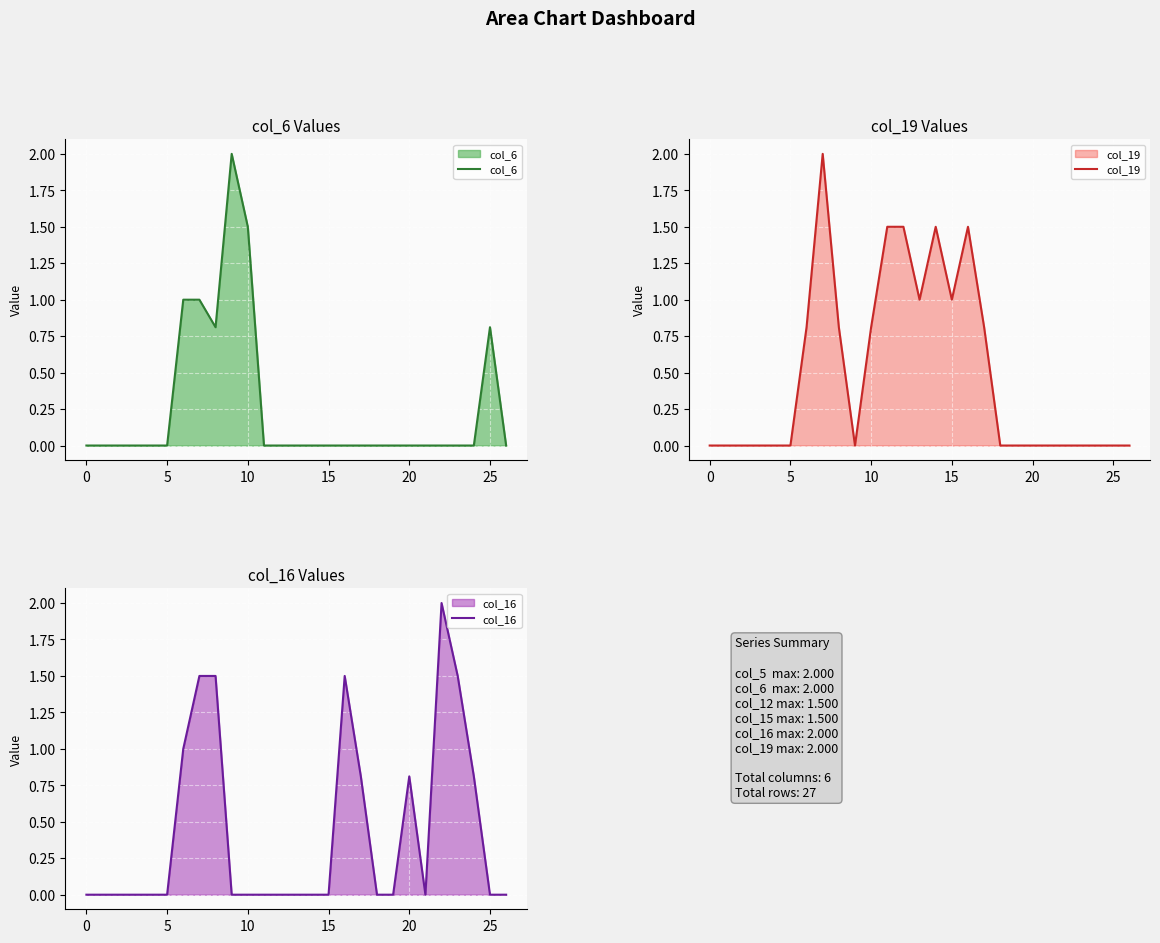

The col_6 series shows 0.8 at 25. True or false?

True